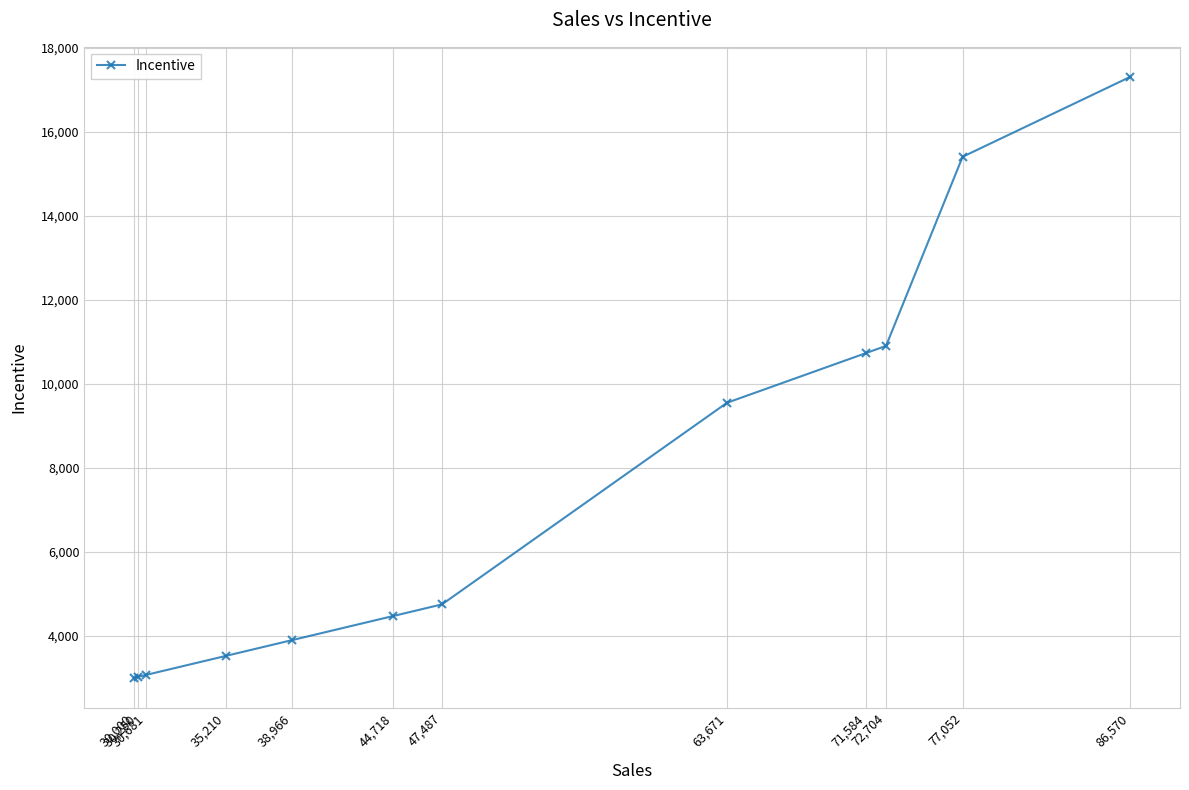

Count the number of values greater than 4748.

6